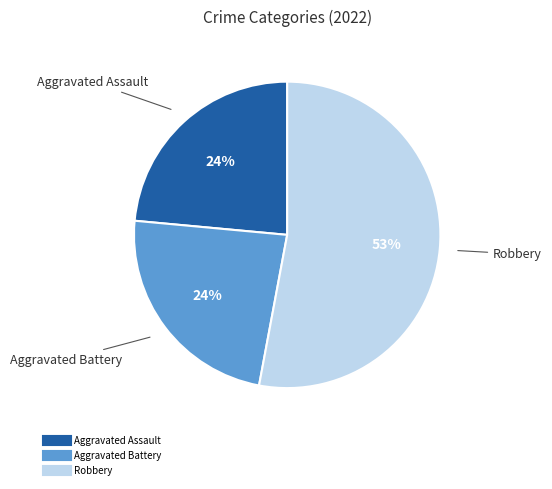

To the nearest percent, what is the average slice percentage?

33%